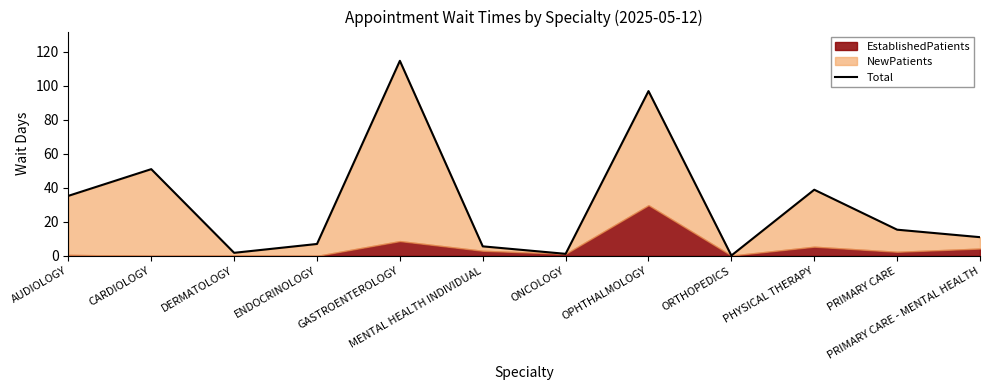

Count the number of values greater than 15.

6